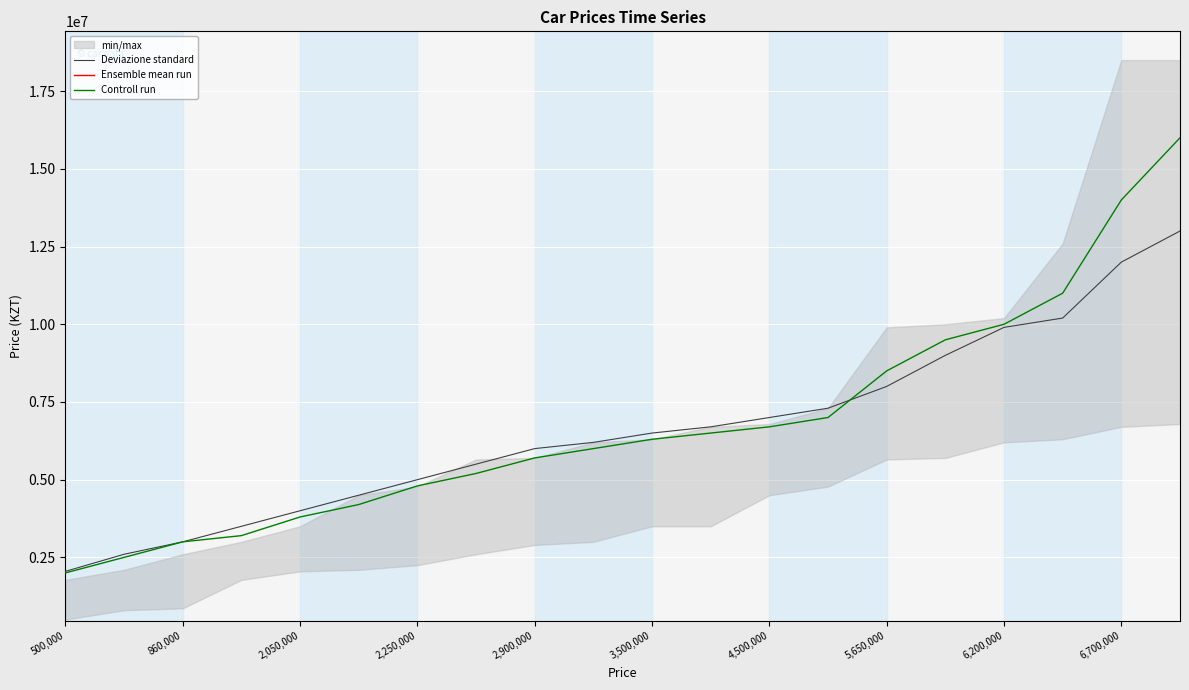

Which series has the largest range (max minus min)?

Controll run